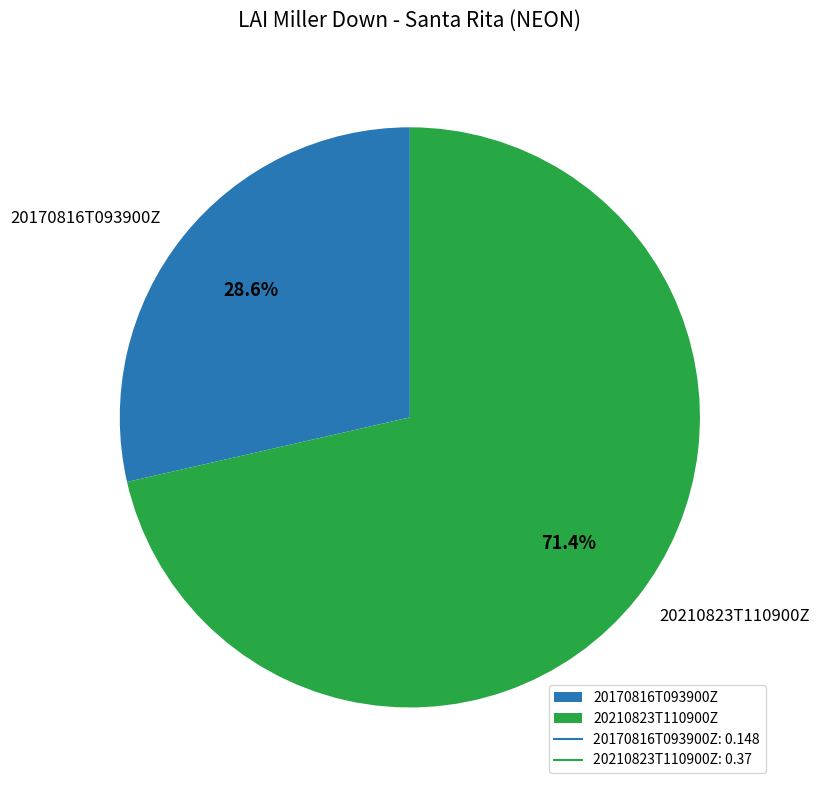

How many segments does this pie chart have?

2